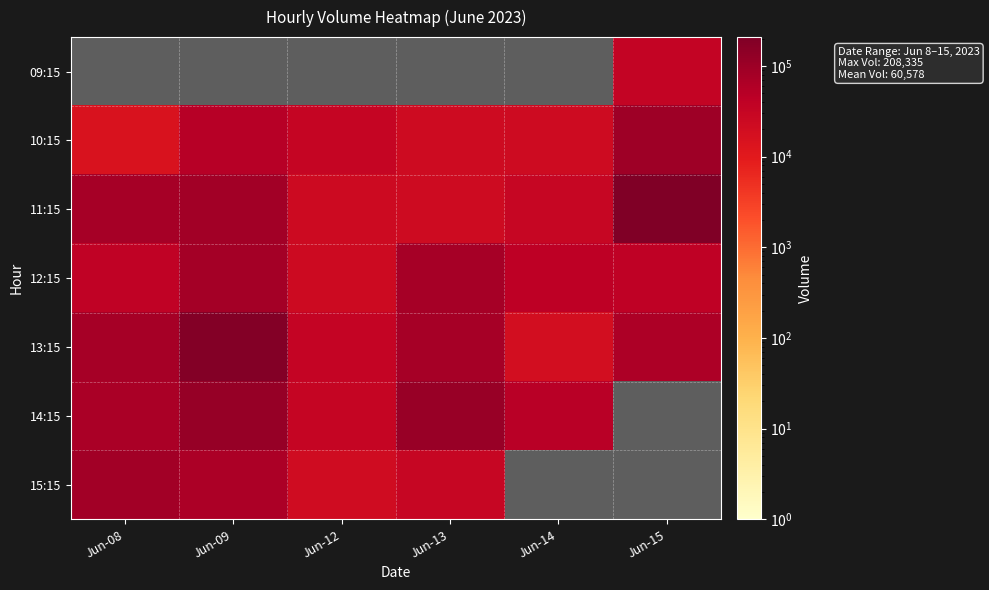

The value of 10:15 at Jun-09 is 29773.0. True or false?

False